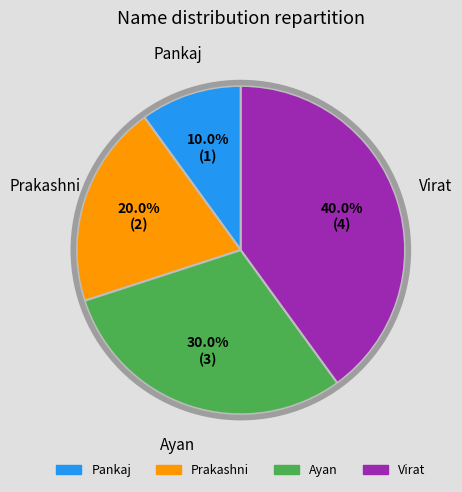

Between Virat and Pankaj, which is larger?

Virat